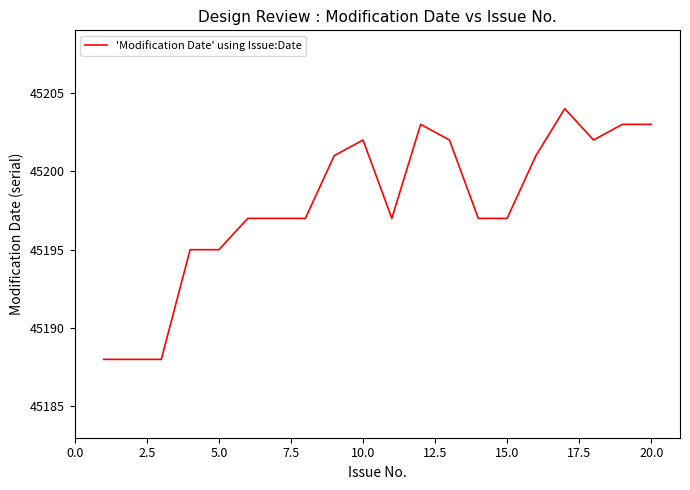

What is the average value?

45198